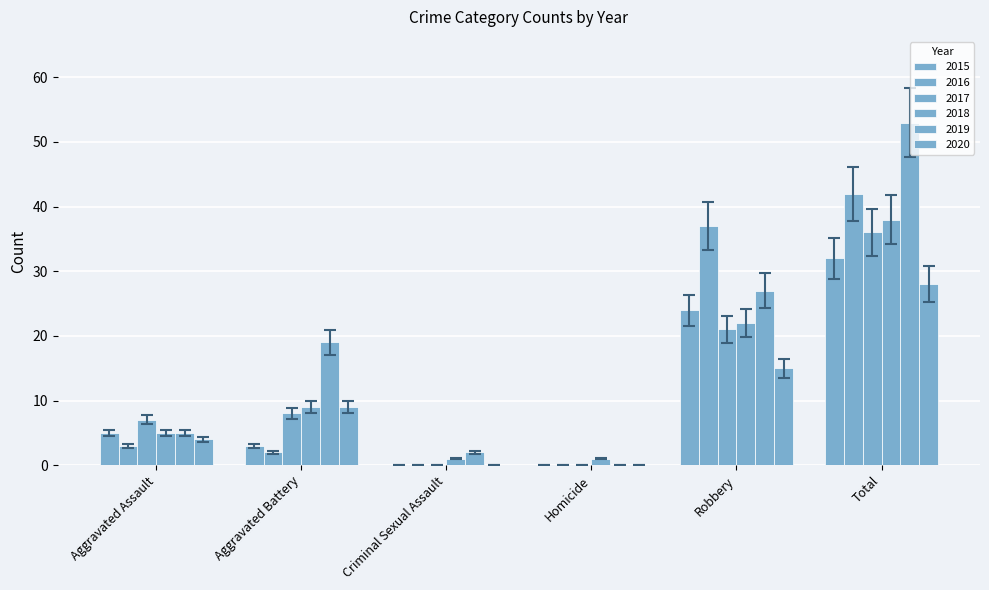

Between Total and Criminal Sexual Assault, which is larger?

Total